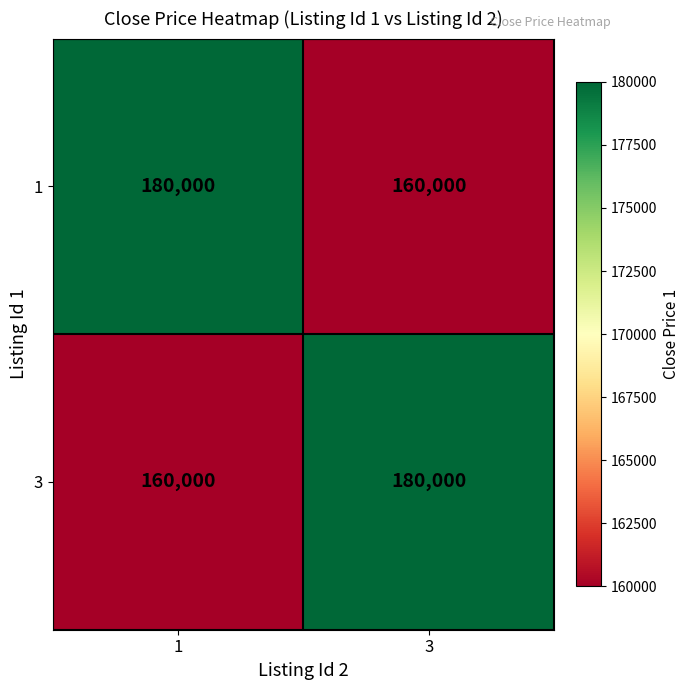

What is the difference between the highest and lowest values at 1?

20000